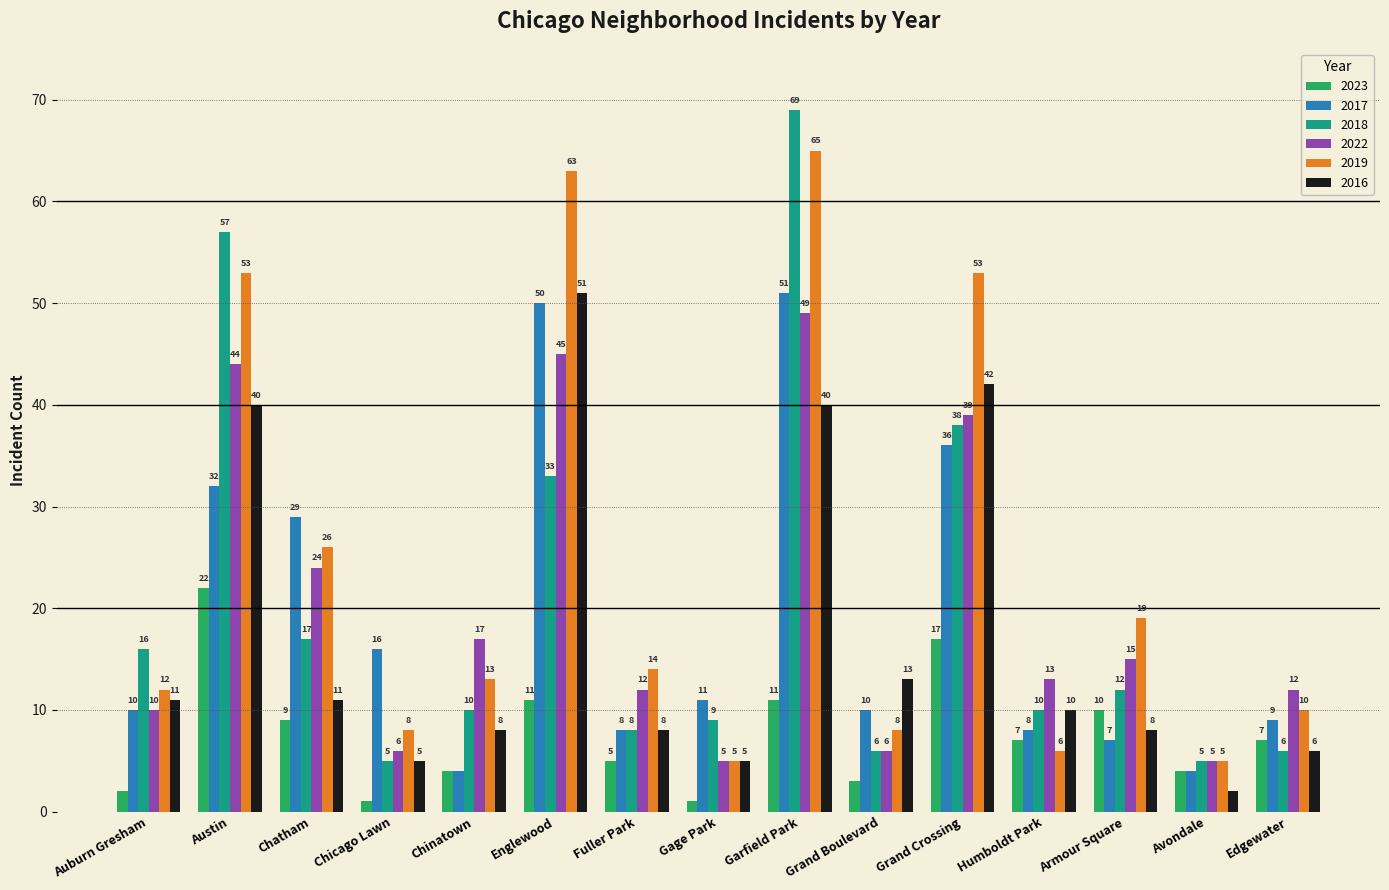

What is the label of the 13th bar from the right?

Chatham